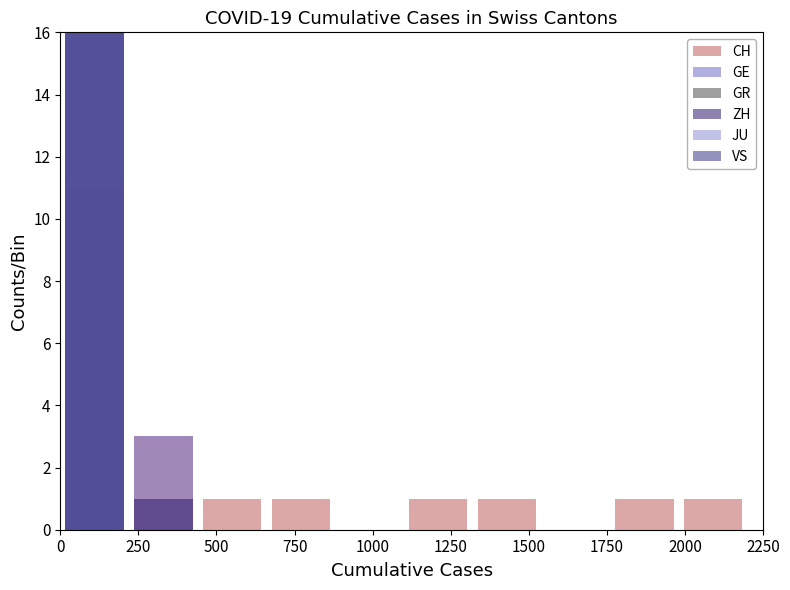

What is the sum of all ZH values?

20